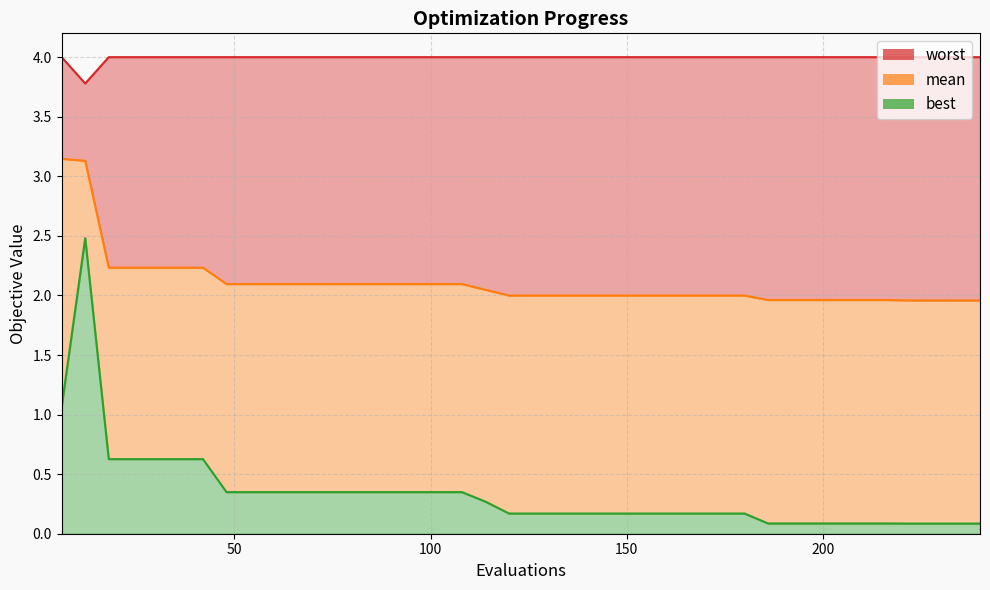

The value of mean at 228 is 3.0. True or false?

False